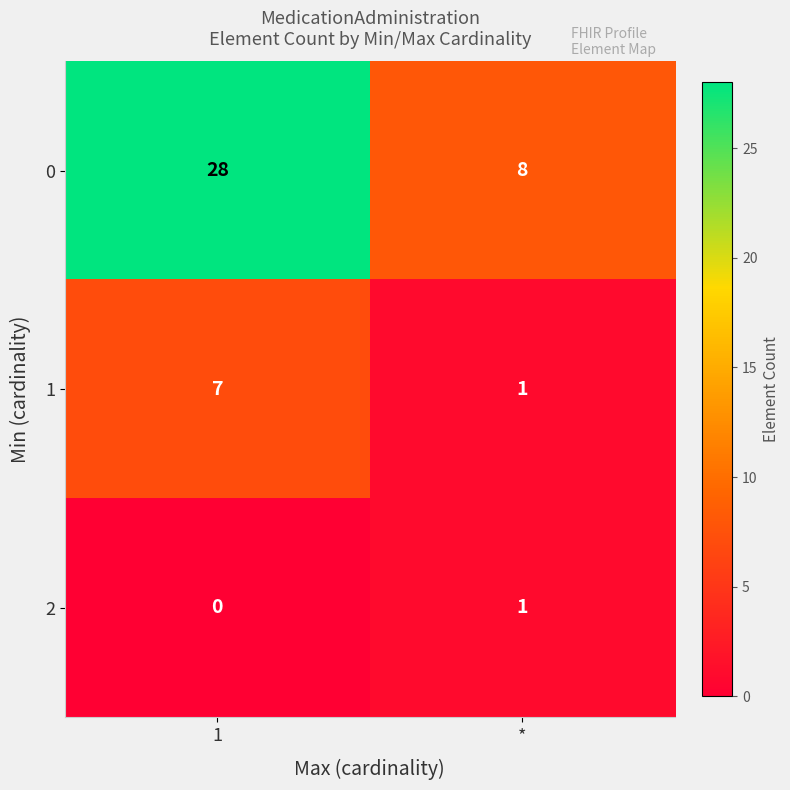

What is the spread (max minus min) of values at *?

7